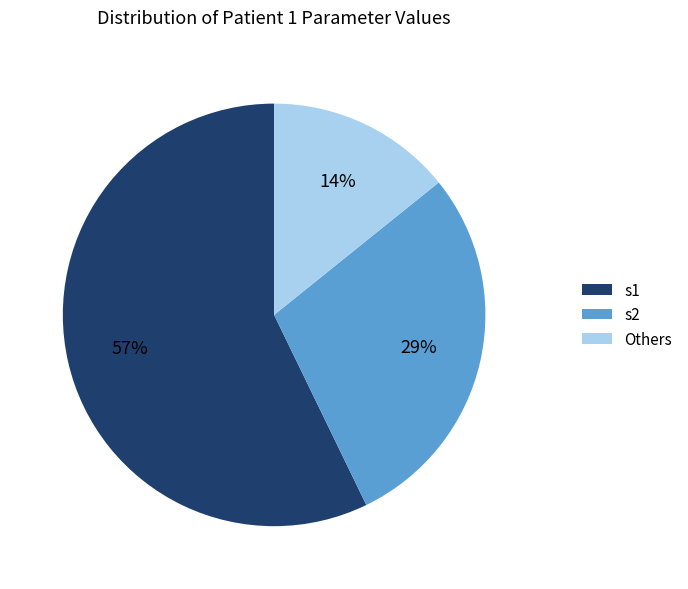

To the nearest percent, what is the average slice percentage?

33%